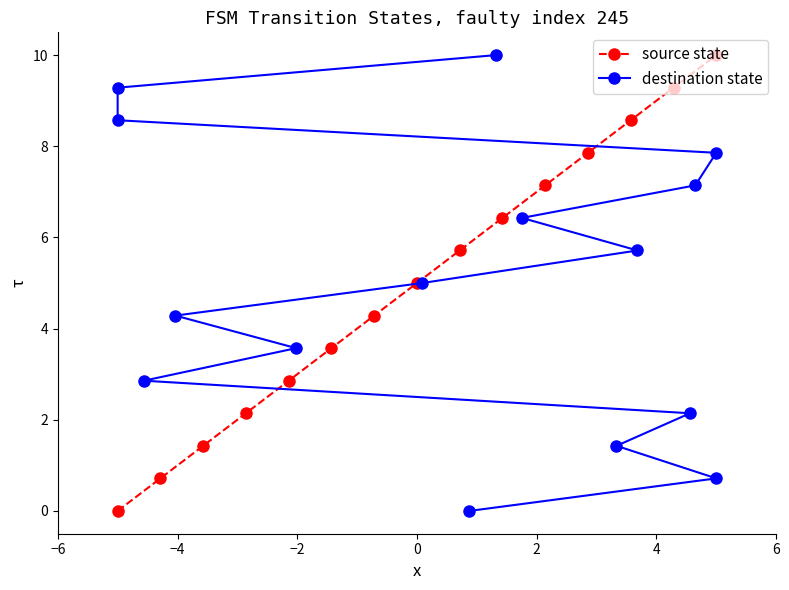

Does the chart have visible grid lines?

No